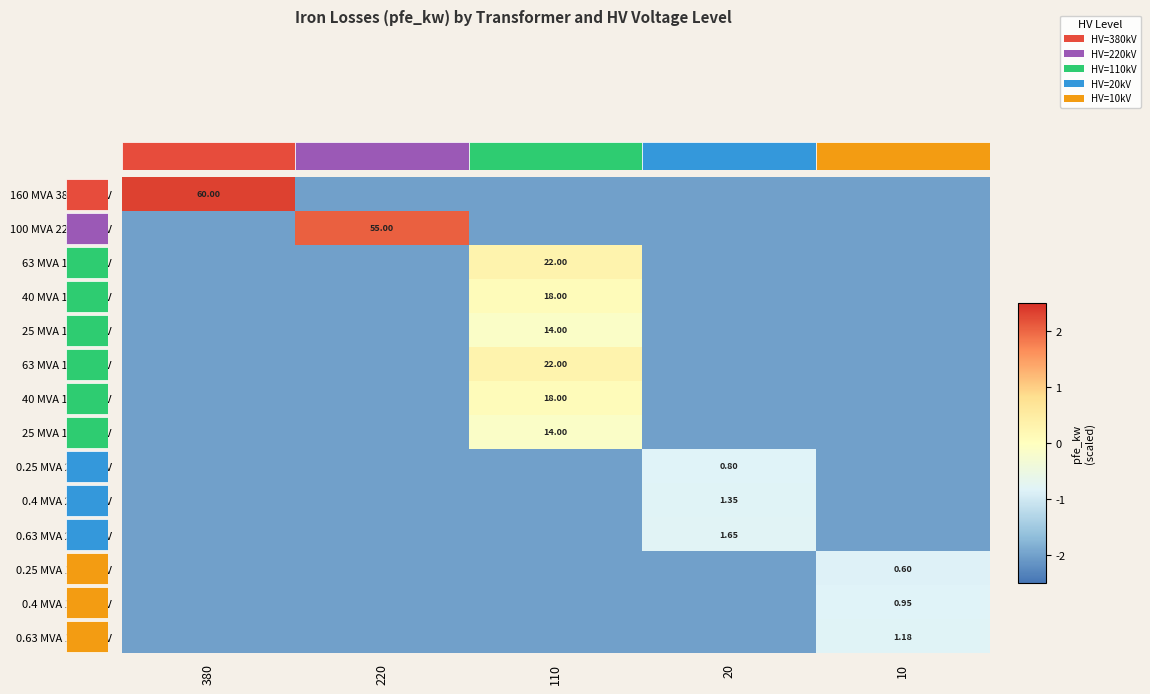

What is the greatest value displayed?

2.3